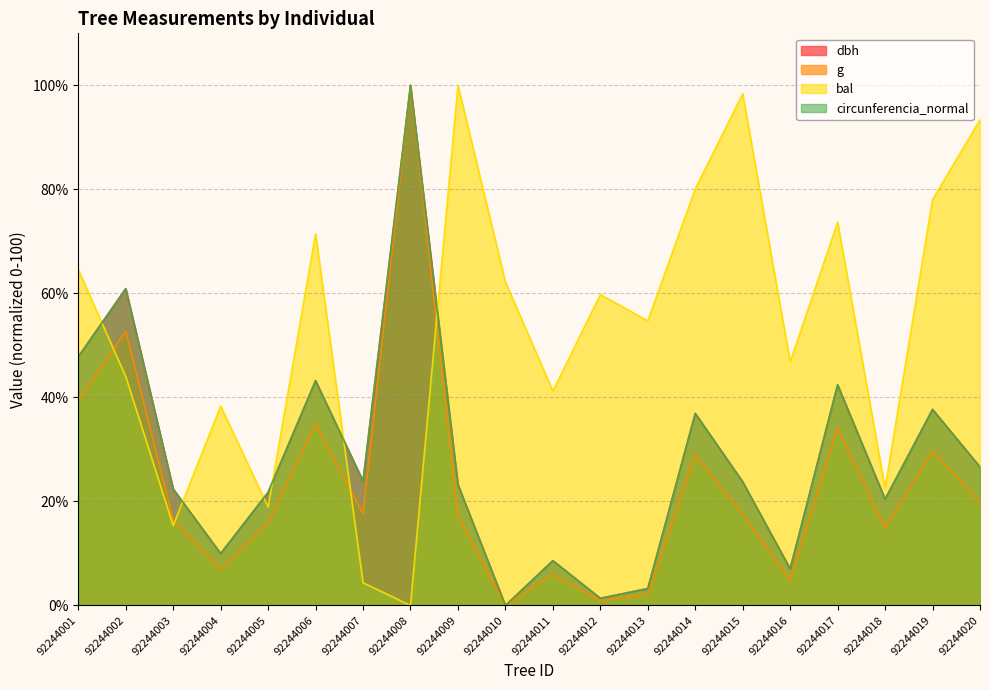

What are all the series names shown in the legend?

dbh, g, bal, circunferencia_normal